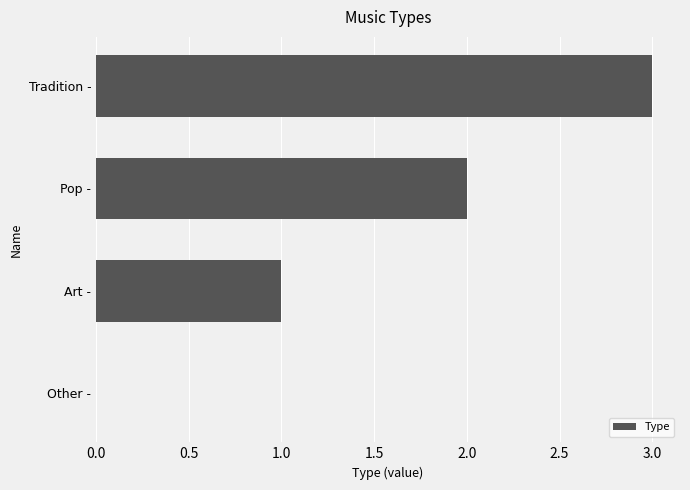

How many values are above zero?

3